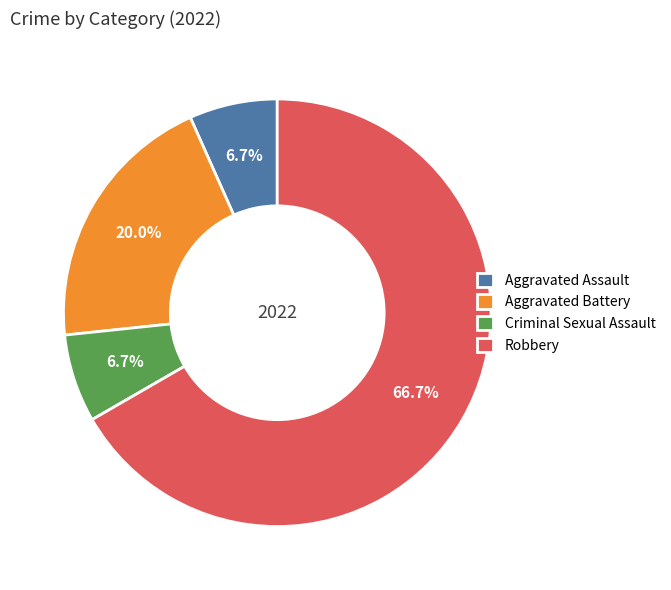

Is it true that Criminal Sexual Assault is 1% of the pie?

False